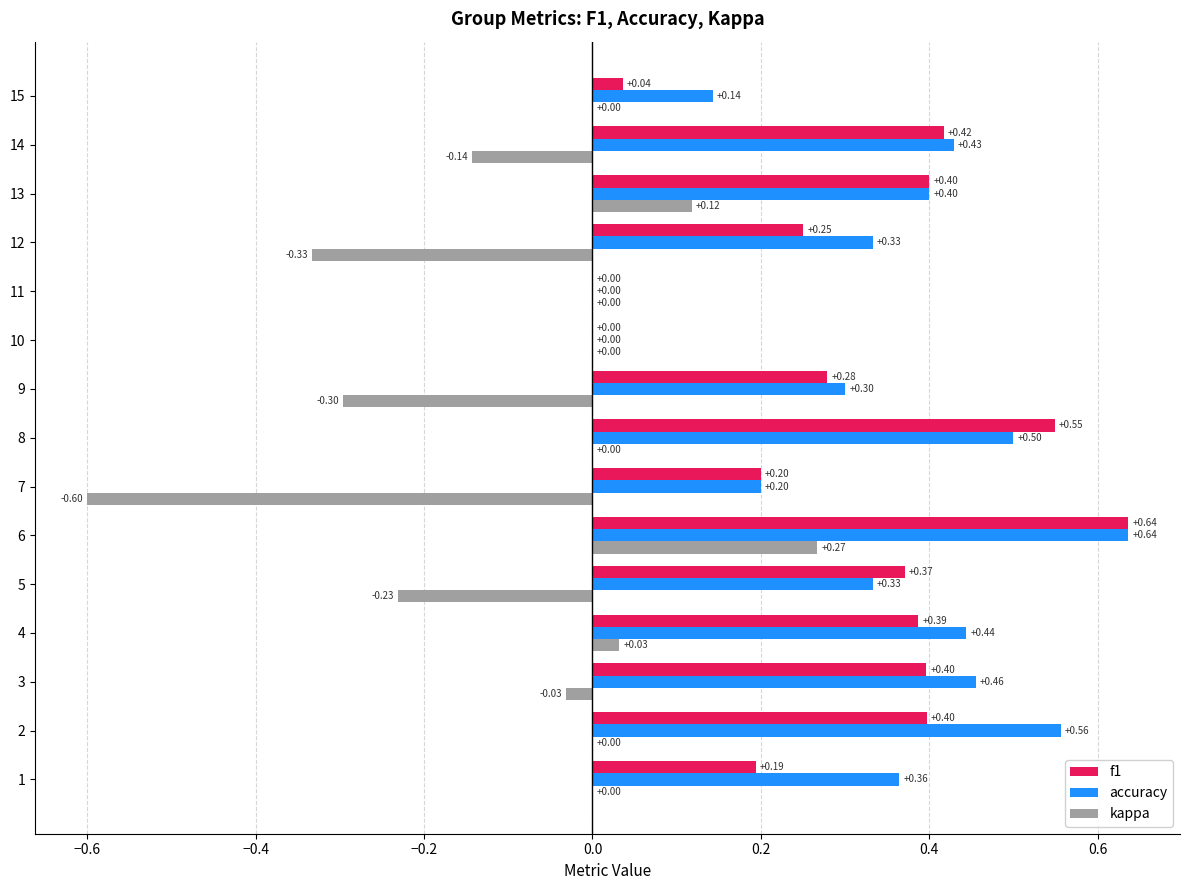

Between 3 and 10, which series saw the biggest shift?

accuracy